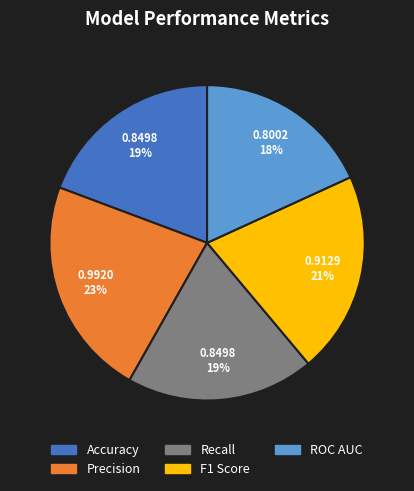

To the nearest percent, what is the combined percentage of F1 Score and ROC AUC?

39%